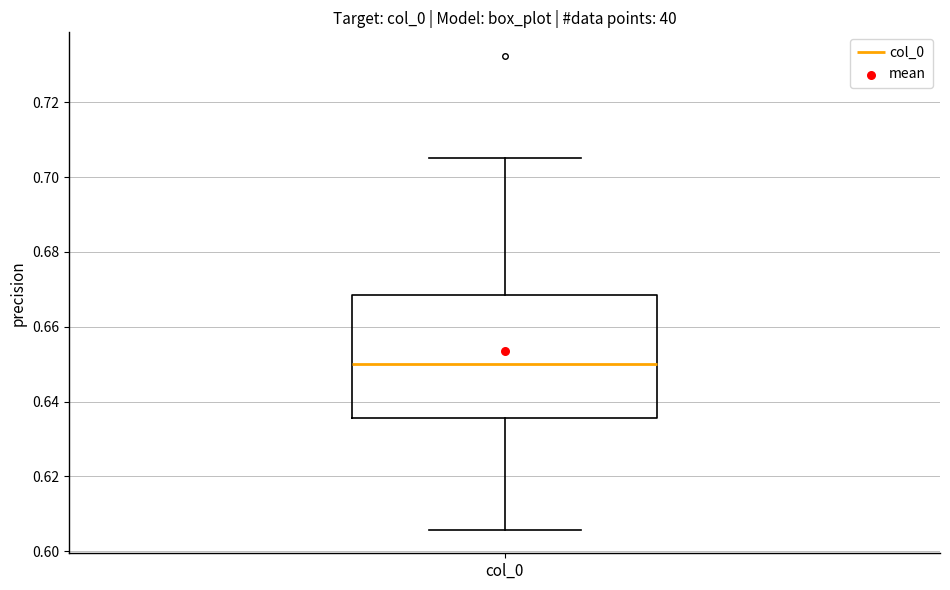

Read this box plot against the y-axis: the position of the median line, the range covered by the box, and the ends of both whiskers. The values are not printed on the chart, so give them approximately, as read against the axis.

median 0.650, box 0.636 to 0.668, whiskers 0.606 to 0.706